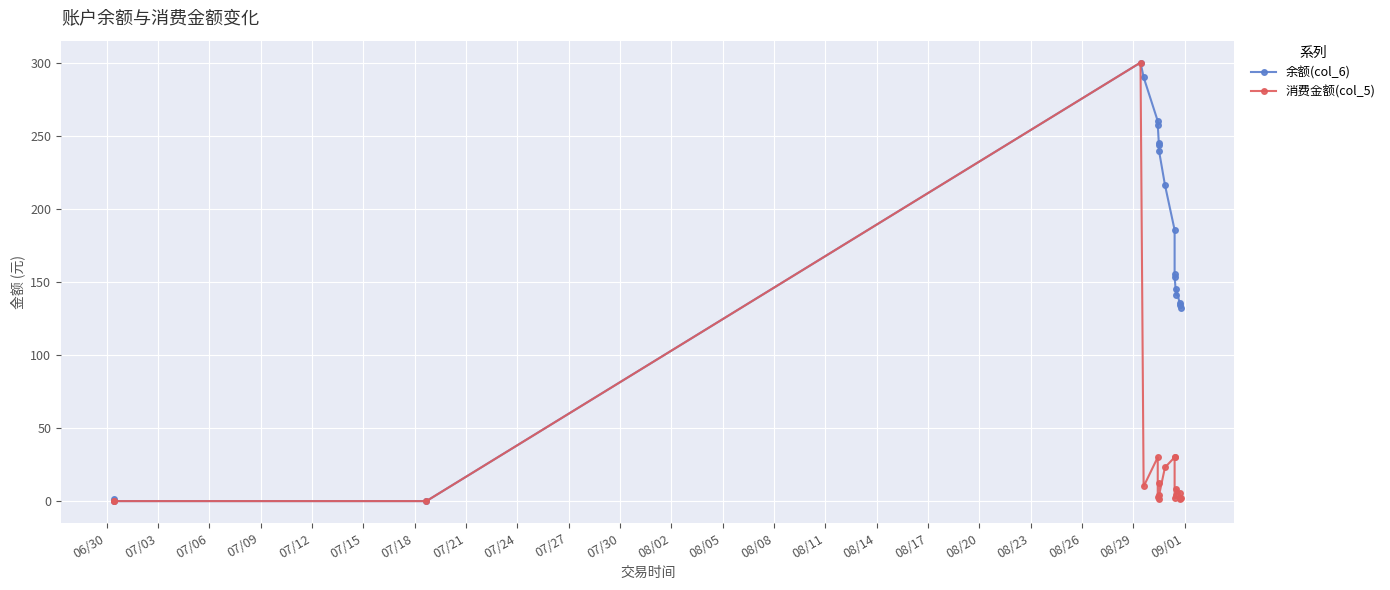

Reading right to left, list all the values displayed in this chart.

余额(col_6): 132.2	134.2	135.4	145.0	141.0	153.6	155.5	185.5	216.3	239.3	243.5	245.0	257.5	260.0	290.0	300.0	0.0	0.0	1.2
消费金额(col_5): 2.0	1.2	5.6	8.6	4.0	1.9	30.0	30.0	23.0	4.2	1.5	12.5	2.5	30.0	10.0	300.0	0.0	0.0	0.1